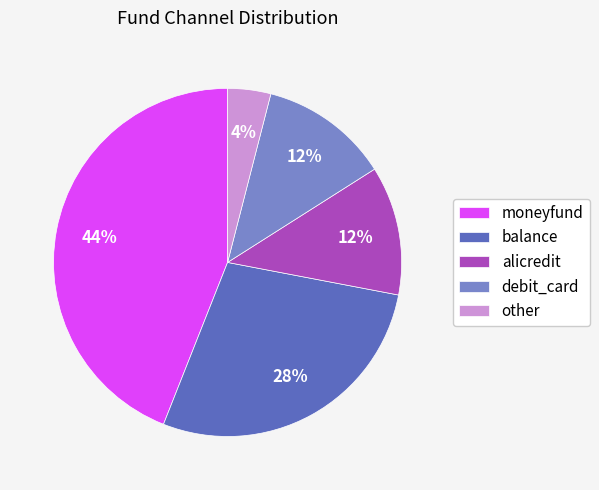

To the nearest percent, what is the difference between the largest and smallest slice percentages?

40%